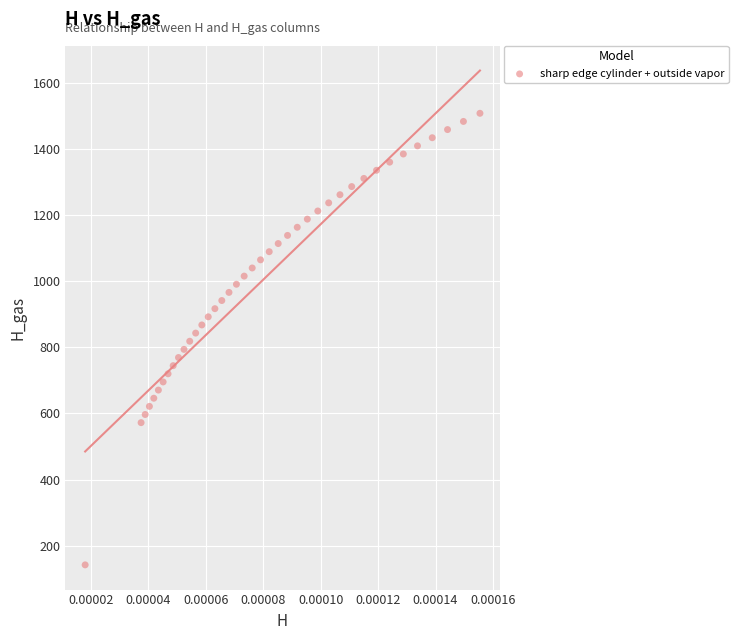

What is the range of Y values (max minus min)?

1366.5